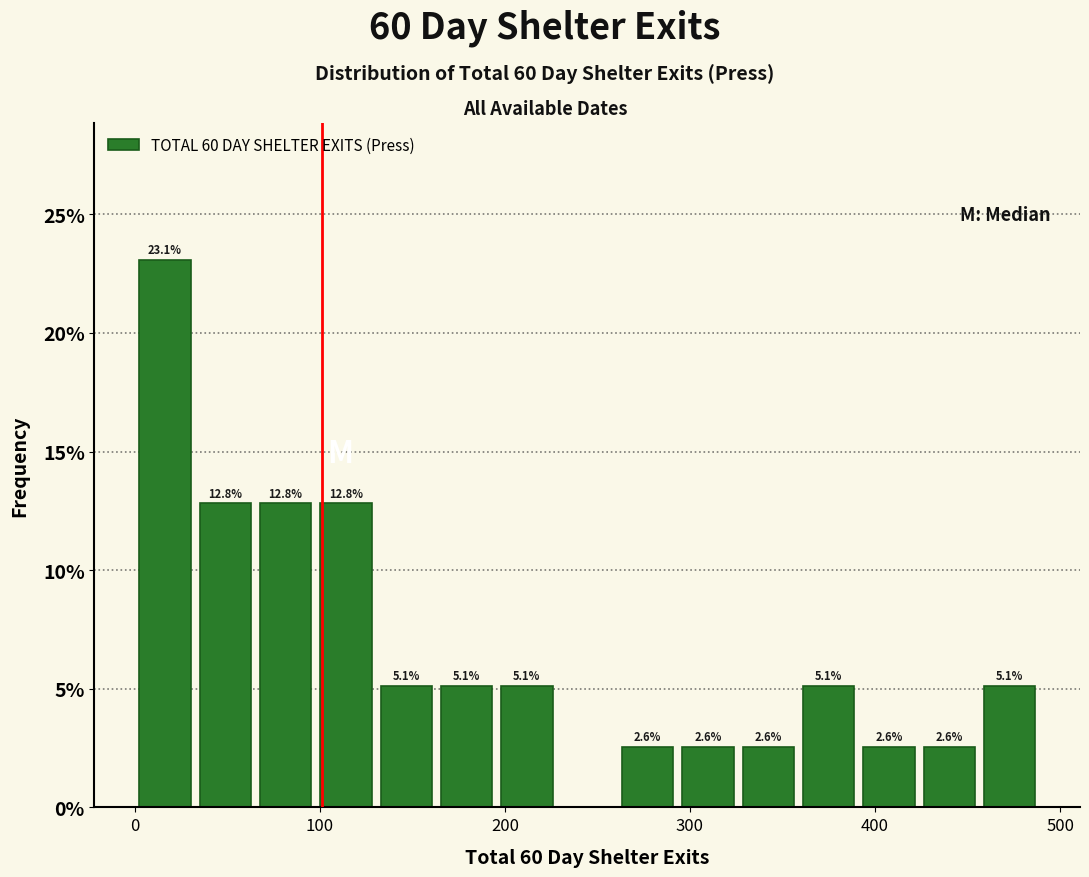

Read against the x-axis, roughly where is the centre of the tallest bar?

20